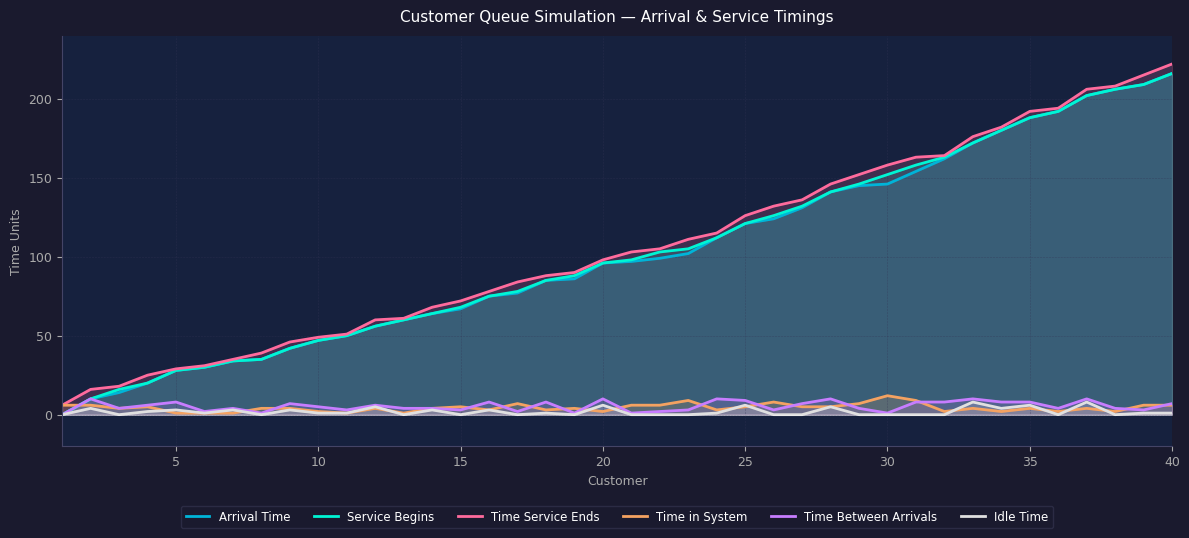

Is it true that Arrival Time equals 64 at 25?

False